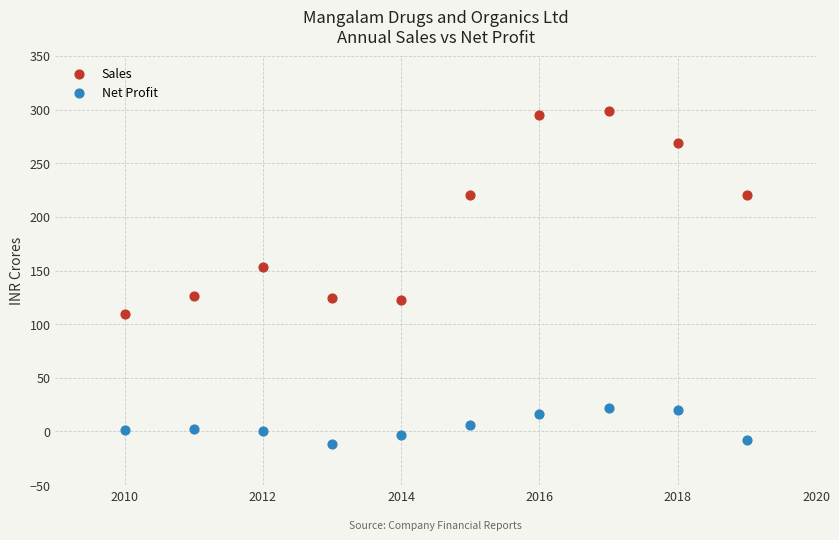

Across all series, what Y value is closest to 143?

153.2